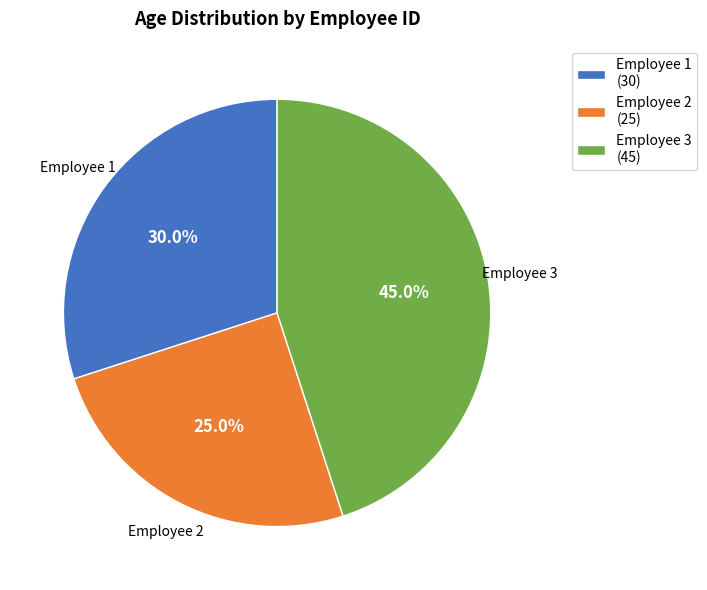

To the nearest percent, what is the difference between the largest and smallest slice percentages?

20%